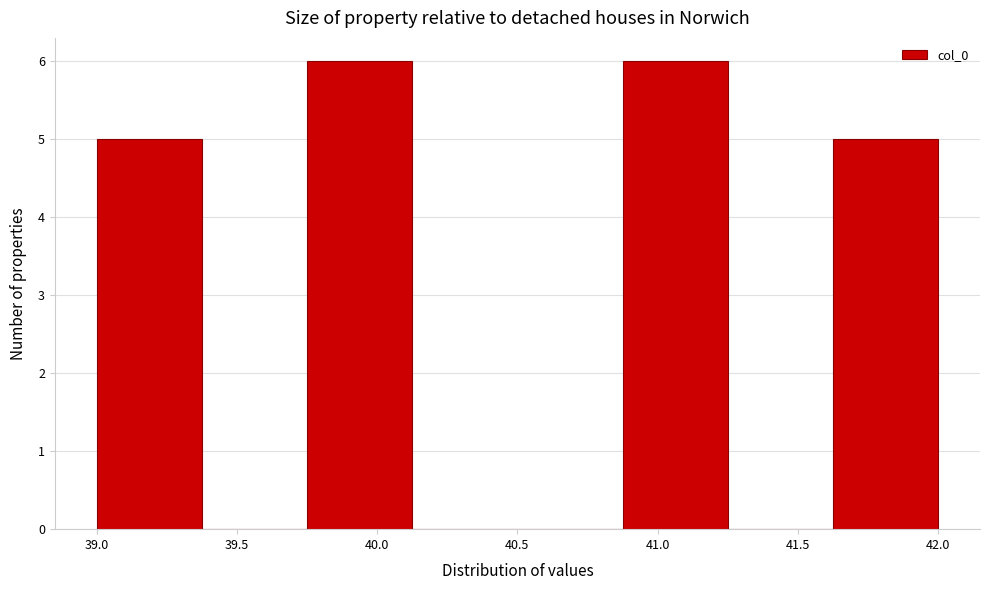

Reading left to right, transcribe this chart: for each bar, give the range it covers on the x-axis and its height. Neither the bar edges nor the heights are printed on the chart, so give them approximately, as read against the axes.

39.000 to 39.375: 5
39.375 to 39.750: 0
39.750 to 40.125: 6
40.125 to 40.500: 0
40.500 to 40.875: 0
40.875 to 41.250: 6
41.250 to 41.625: 0
41.625 to 42.000: 5